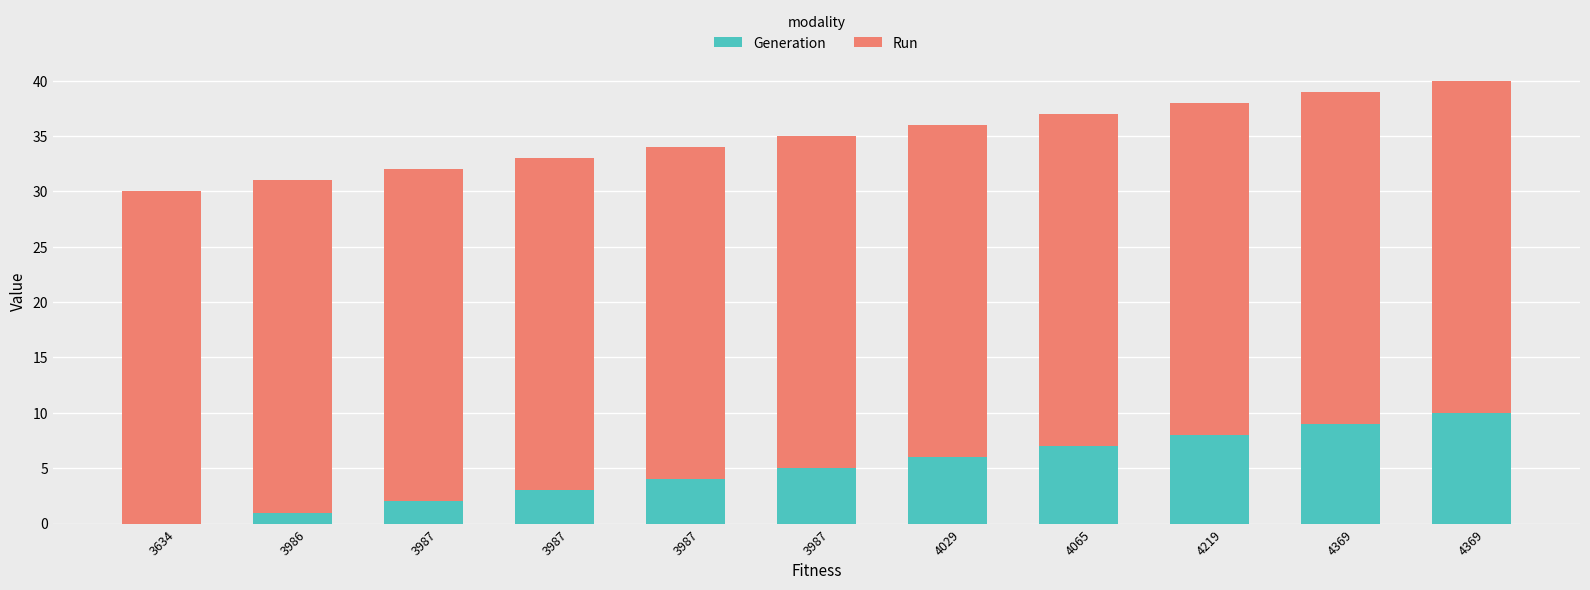

Does the chart contain stacked bars?

Yes